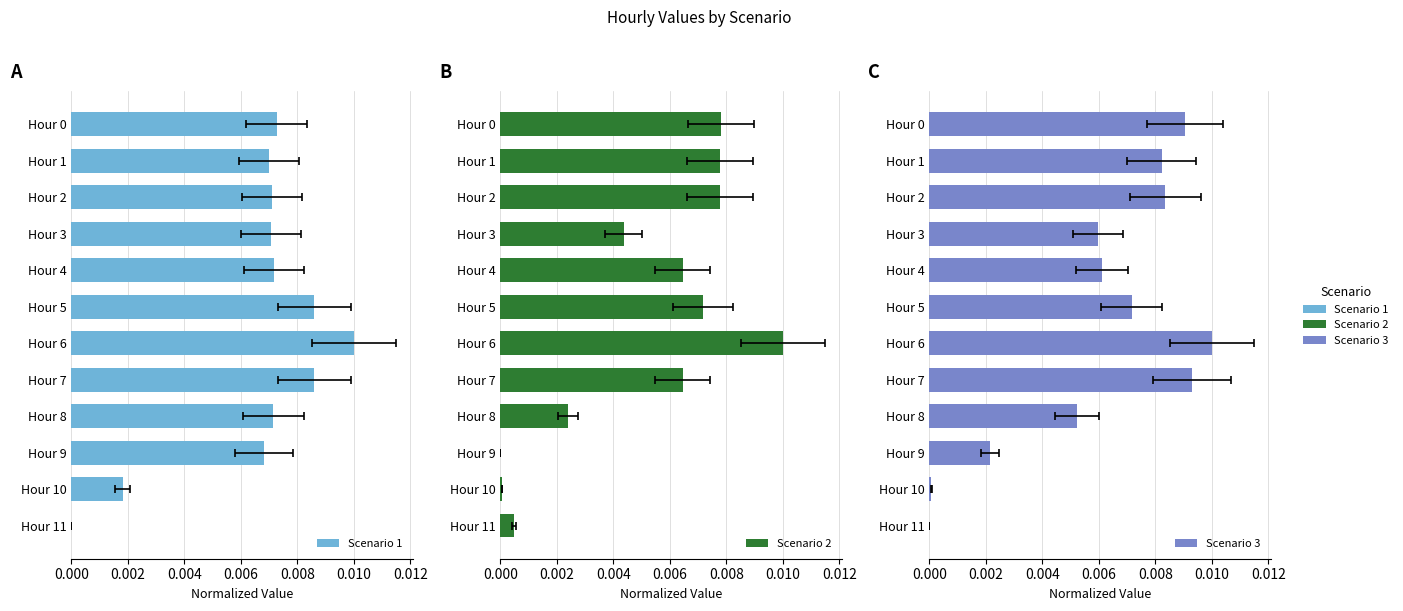

The value of Scenario 3 at Hour 0 is 0.0. True or false?

False